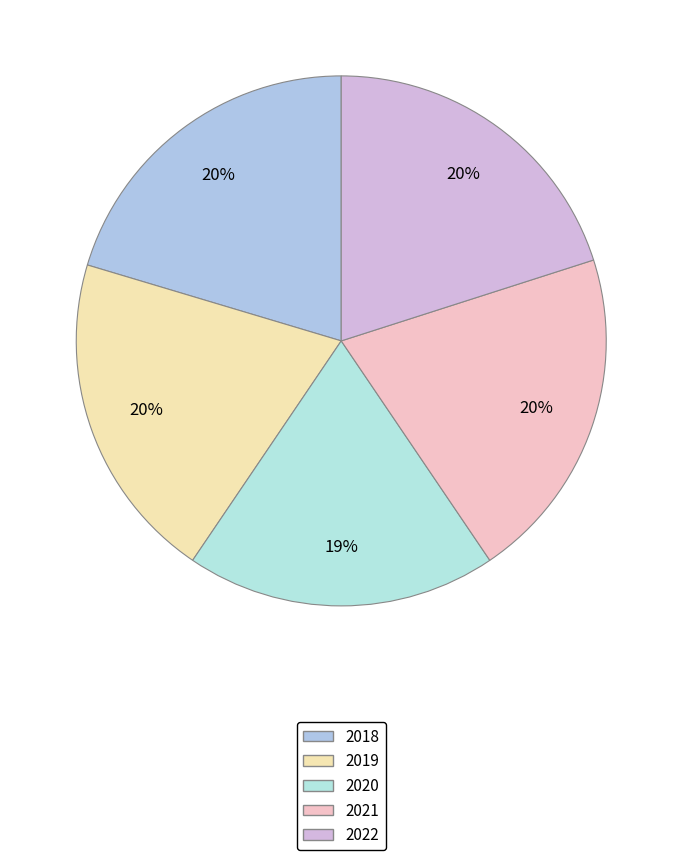

Which has a higher value, 2019 or 2018?

2018